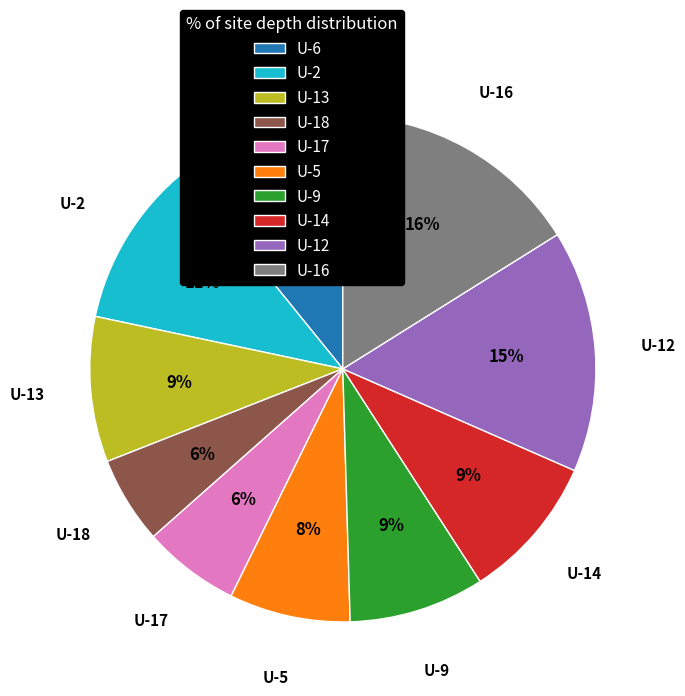

Is the sum of U-5 and U-2 greater than half?

No